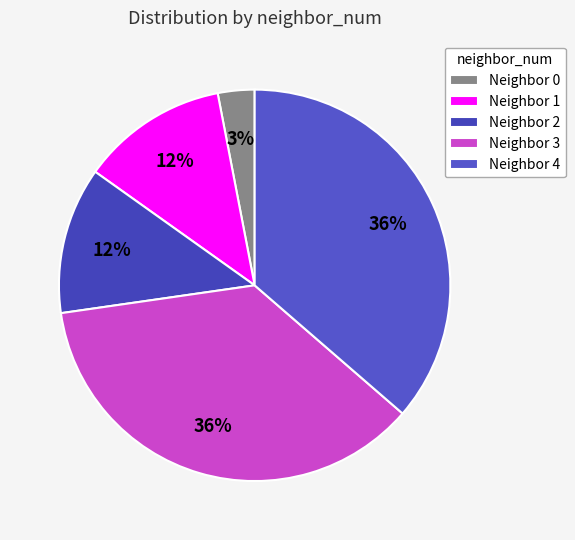

How many segments does this pie chart have?

5